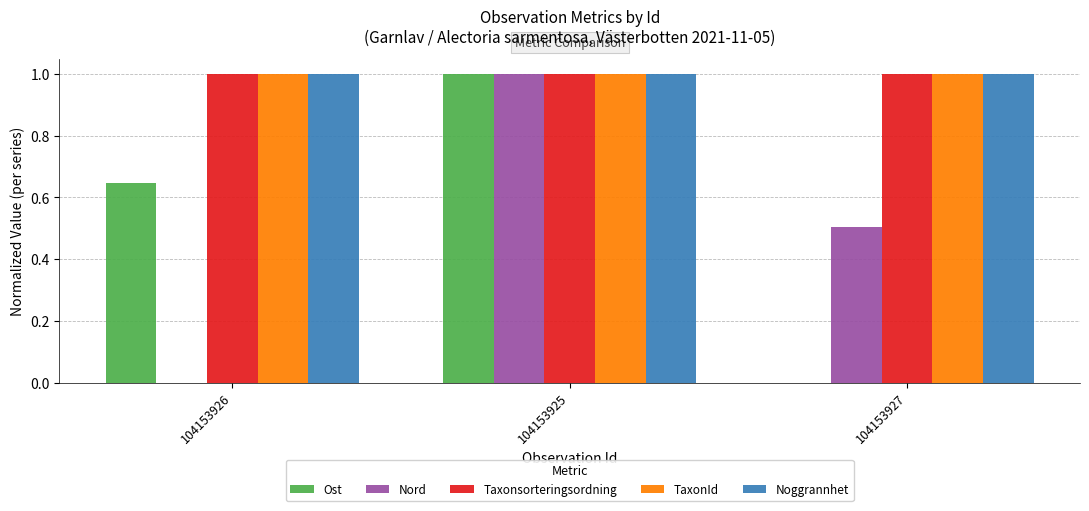

The value of Ost at 104153926 is 1.1. True or false?

False